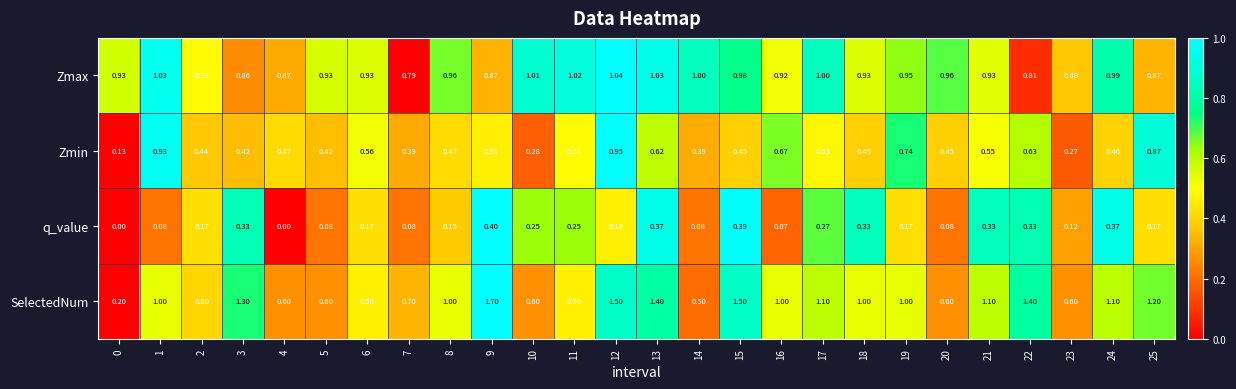

Which series has the largest total across all categories?

SelectedNum